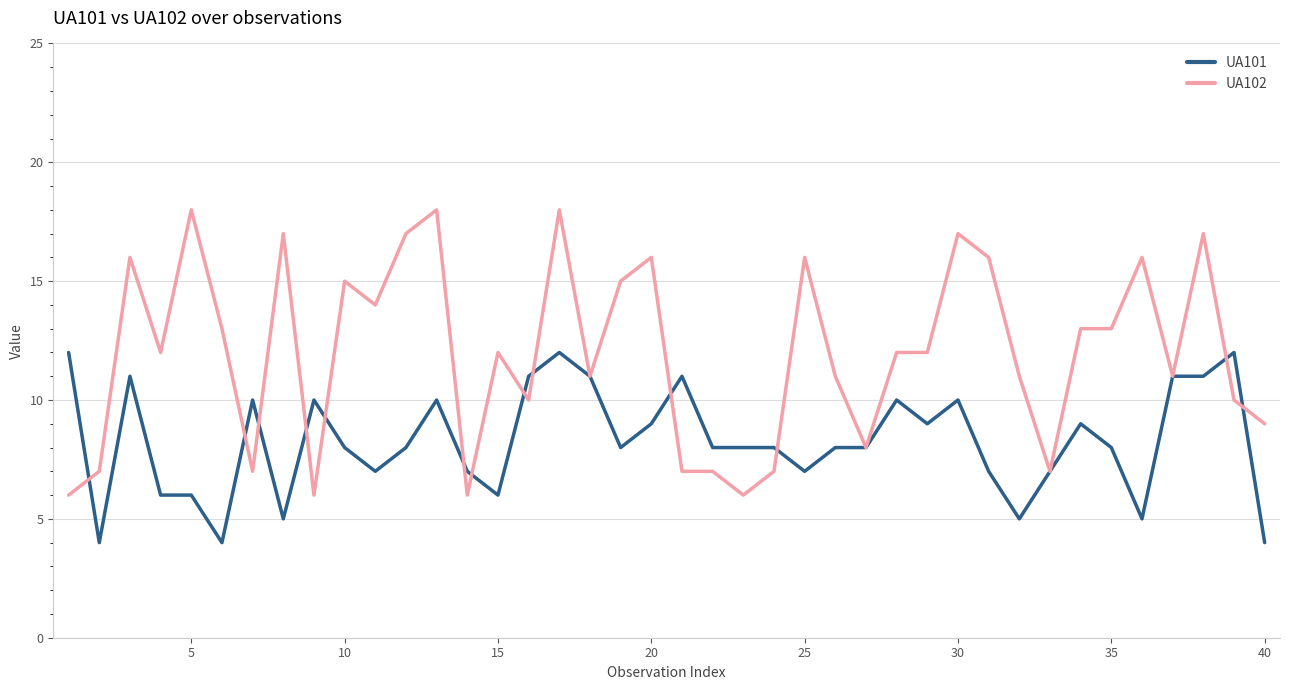

Is this an area chart (filled region under the line)?

No